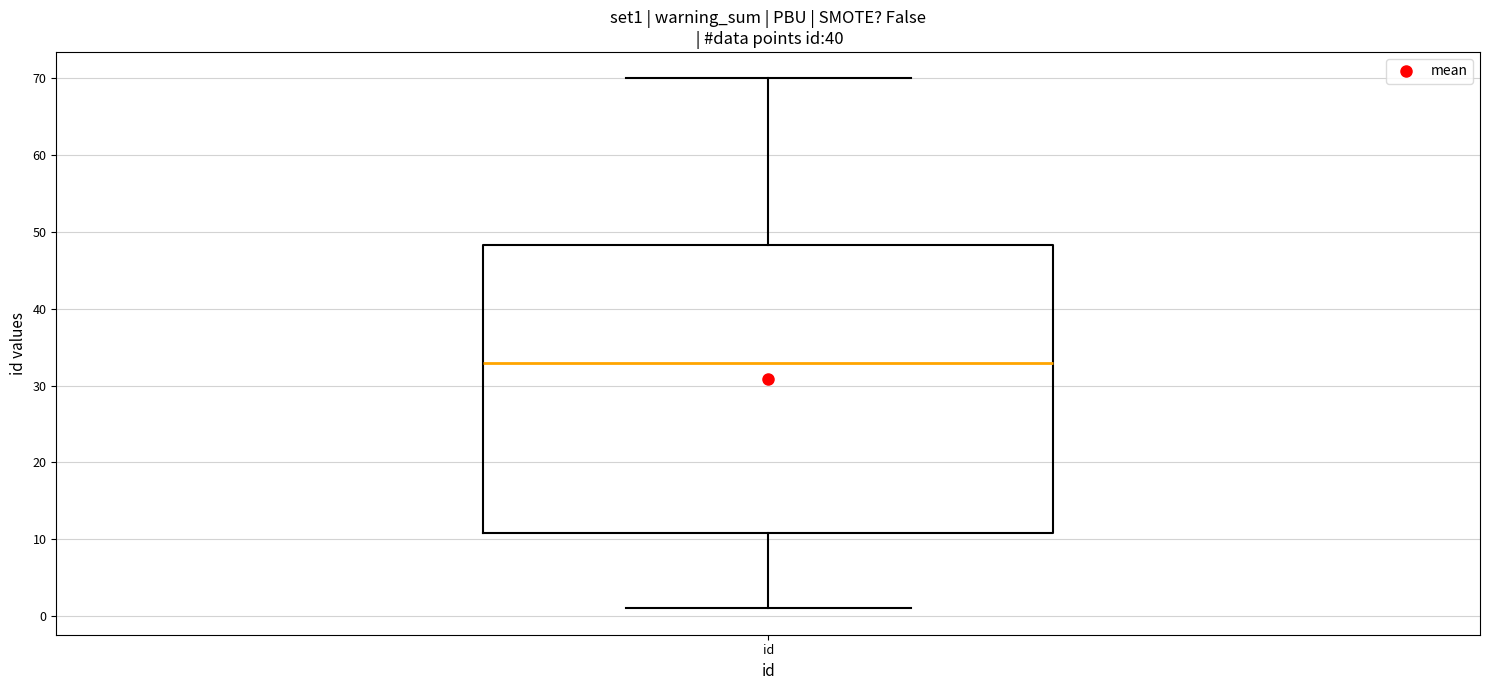

Transcribe this box plot: give where the median line is, the range the box spans, and where the two whiskers end, as read against the y-axis. The values are not printed on the chart, so give them approximately, as read against the axis.

median 33, box 11 to 48, whiskers 1 to 70